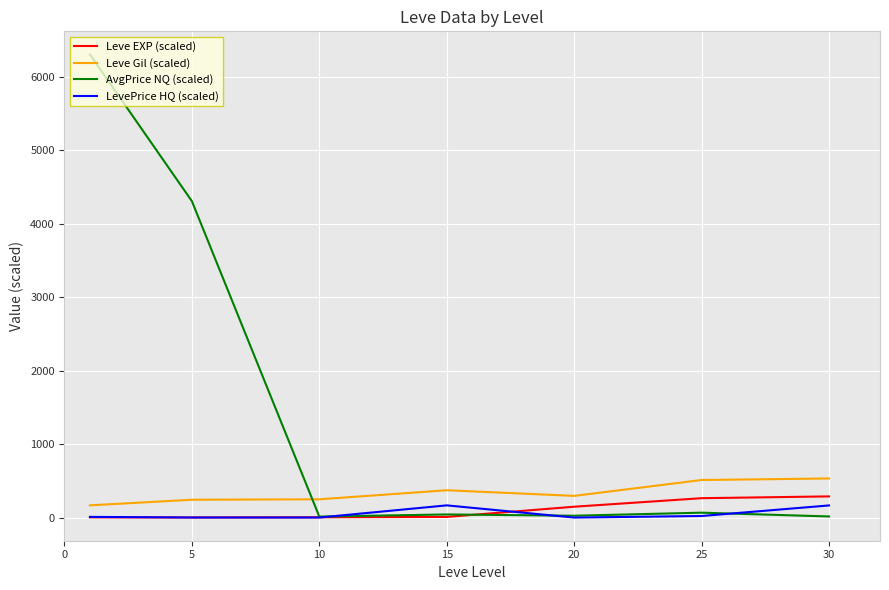

What are all the series names shown in the legend?

Leve EXP (scaled), Leve Gil (scaled), AvgPrice NQ (scaled), LevePrice HQ (scaled)